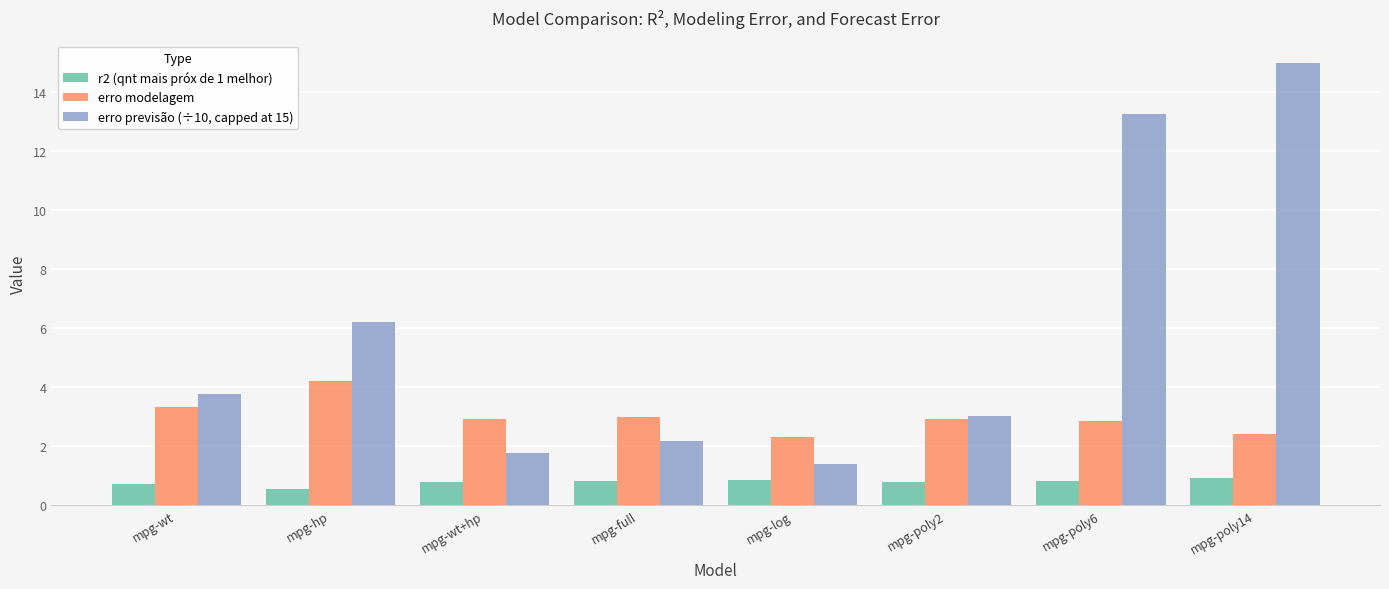

What is the difference between the second highest and second lowest values in the r2 (qnt mais próx de 1 melhor) series?

0.2